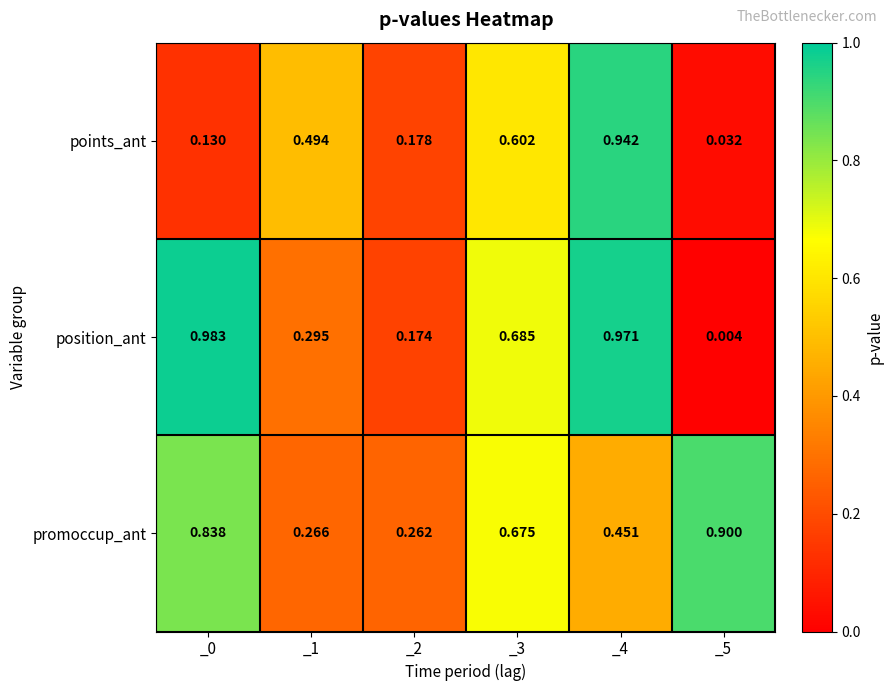

Which series changed the most between _0 and _5?

position_ant